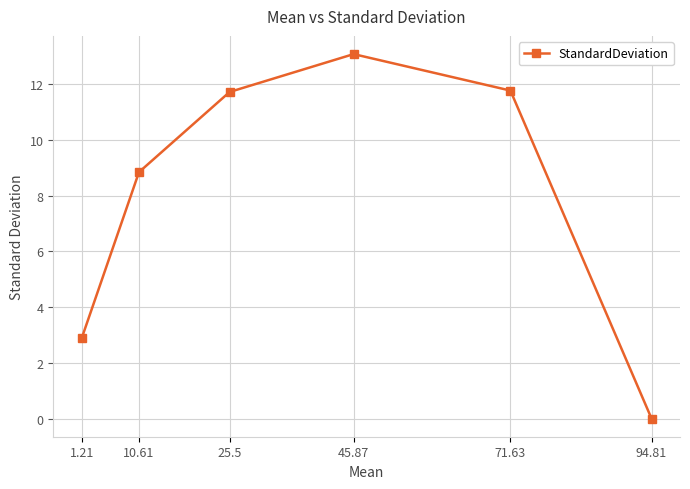

How many lines are shown in the chart?

1